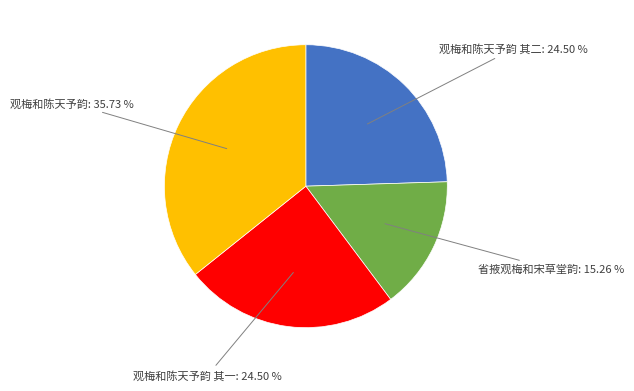

Is there a majority slice in this chart?

No